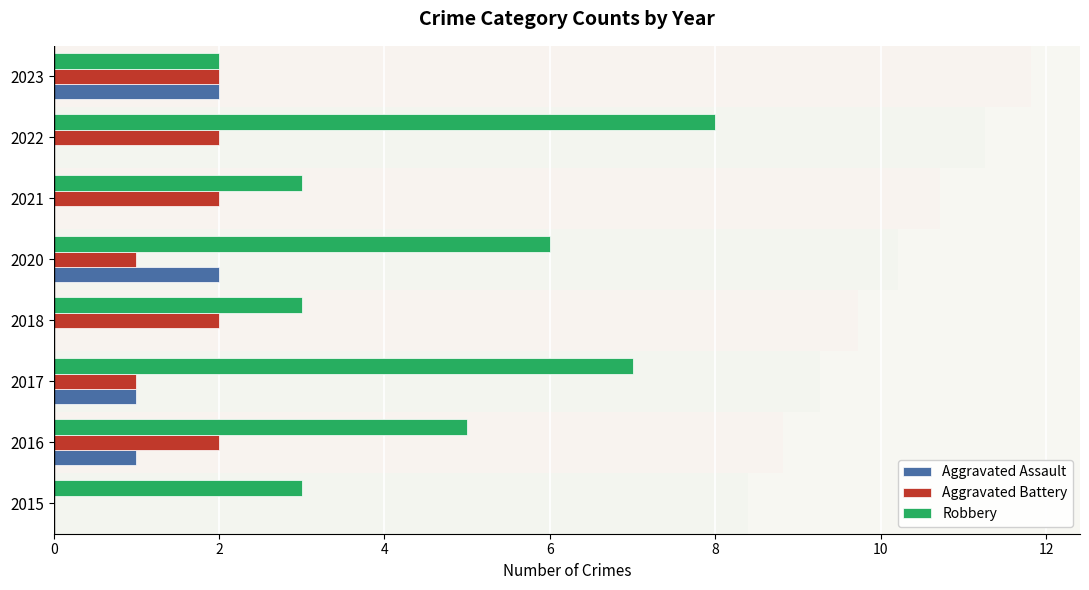

Rank the series by their maximum value, from lowest to highest.

Aggravated Assault, Aggravated Battery, Robbery